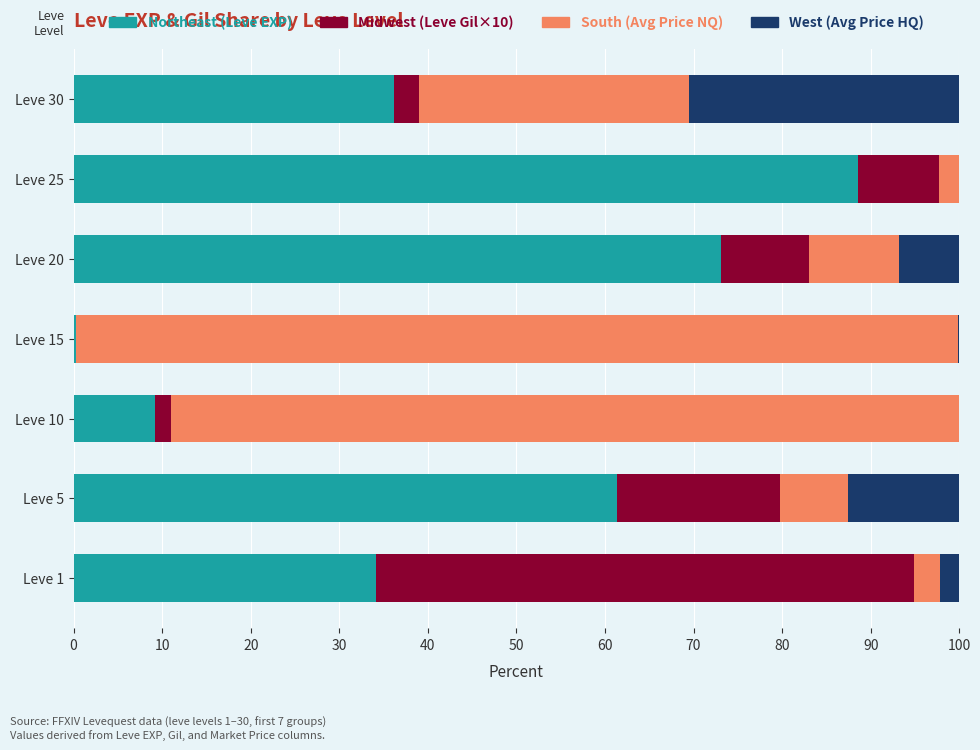

What is the total value across all series at Leve 1?

100.0